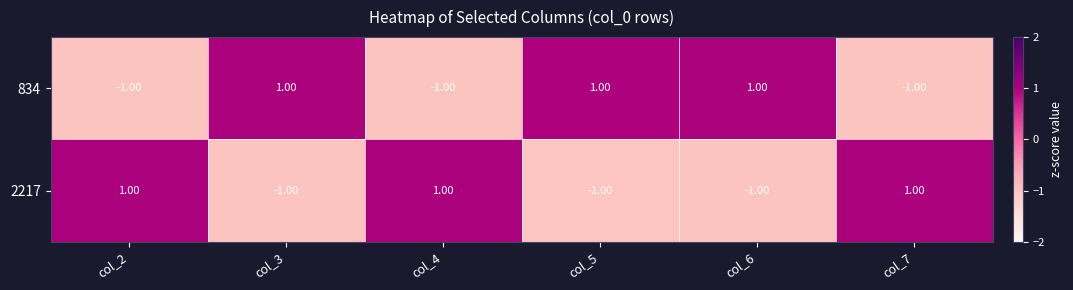

Is the value of 834 at col_6 greater than the value of 2217 at col_3?

Yes